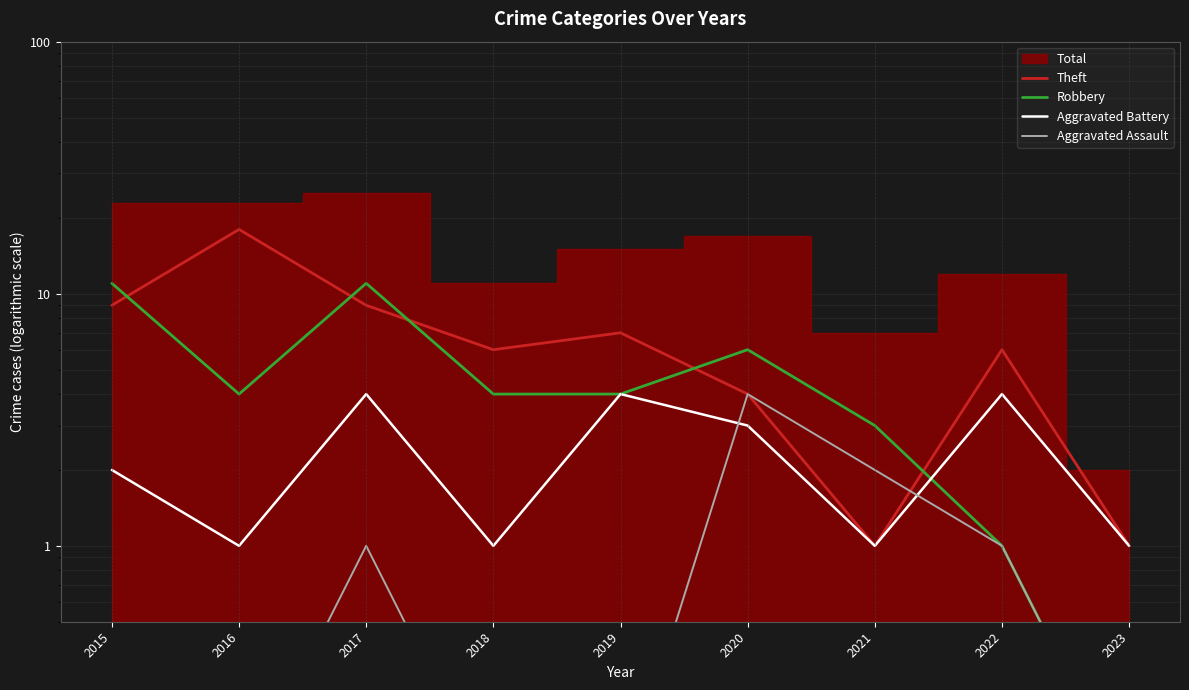

How many interior local peaks does the Robbery series have?

2